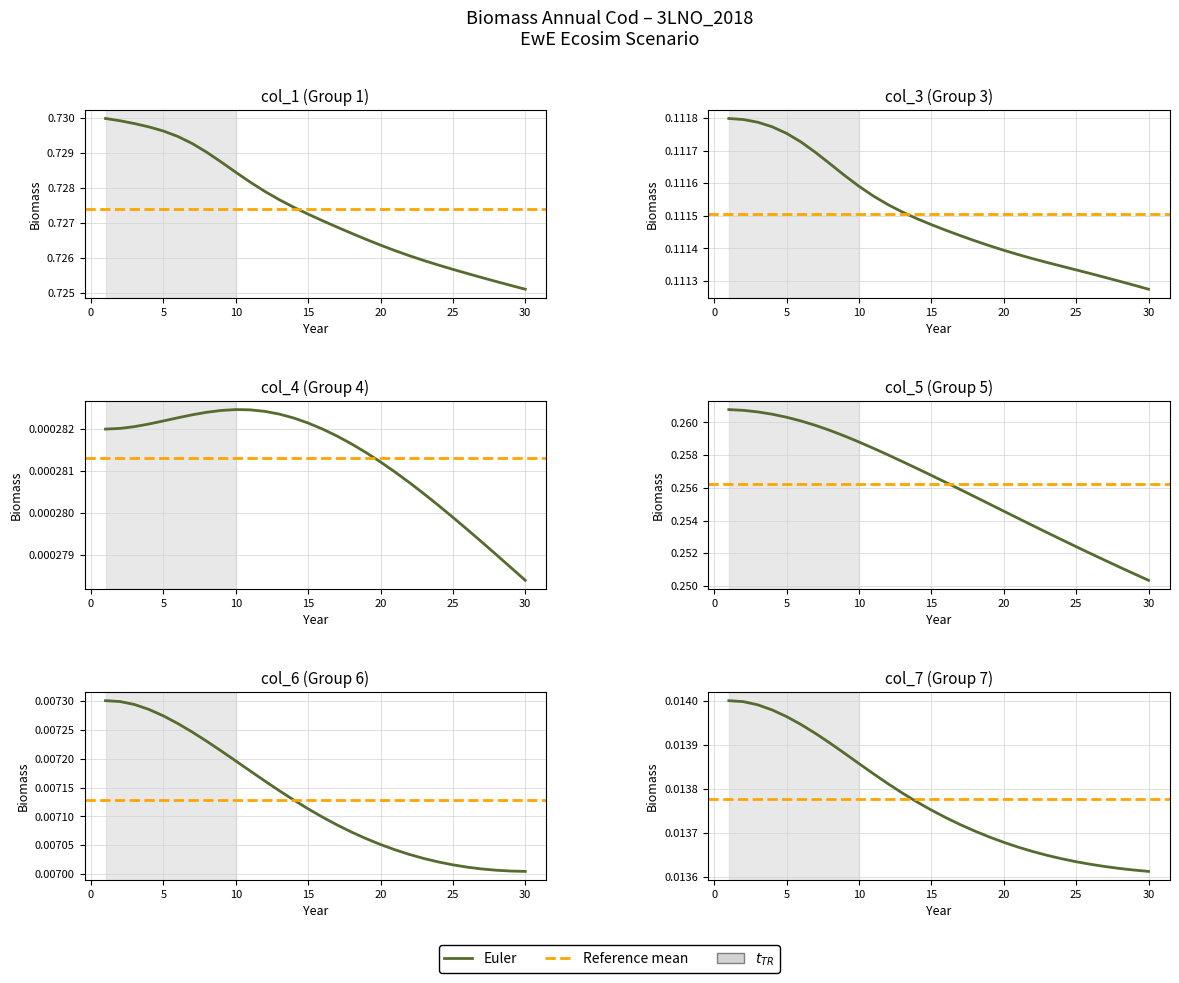

Is it true that col_5 equals 0.3 at 16?

True